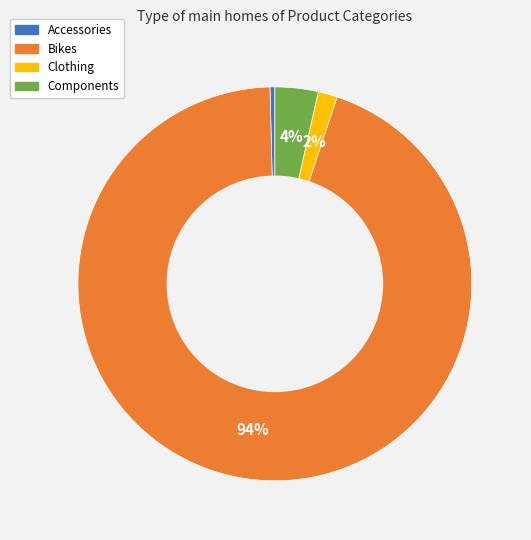

To the nearest percent, what percentage of the pie is Clothing?

2%